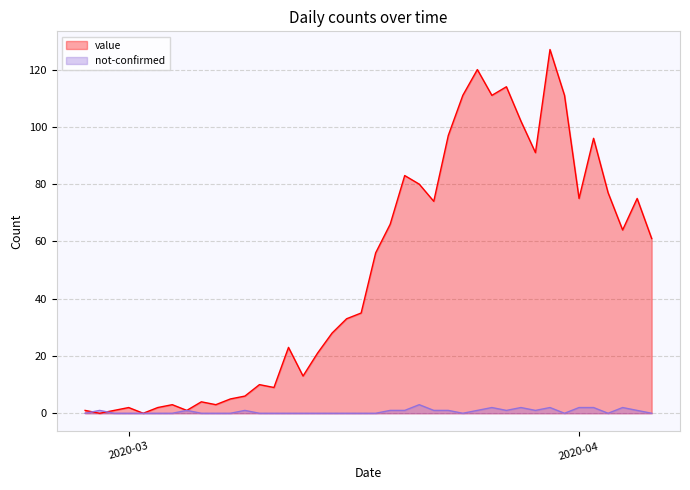

What is the difference between the maximum and minimum values in the value series?

127